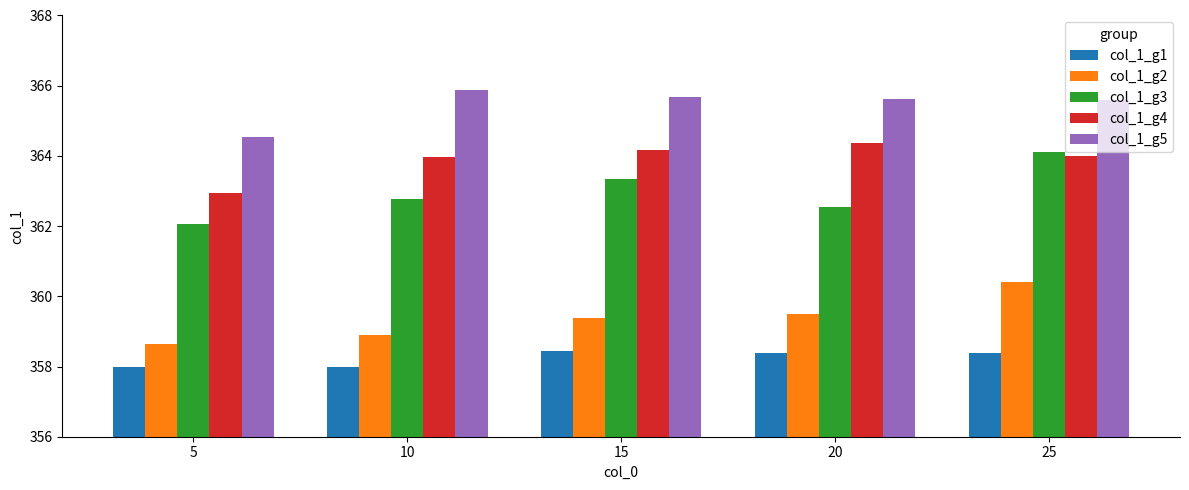

What is the total value across all series at 15?

1811.0